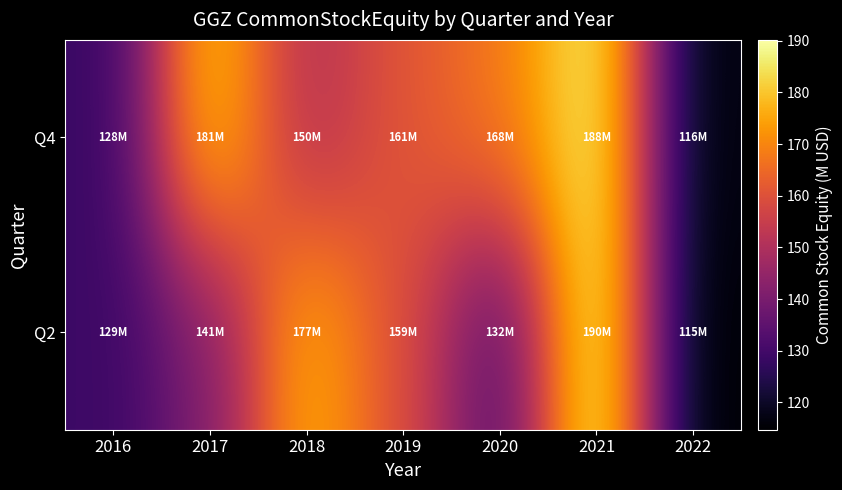

Which has a higher value, 2016 or 2021?

2021